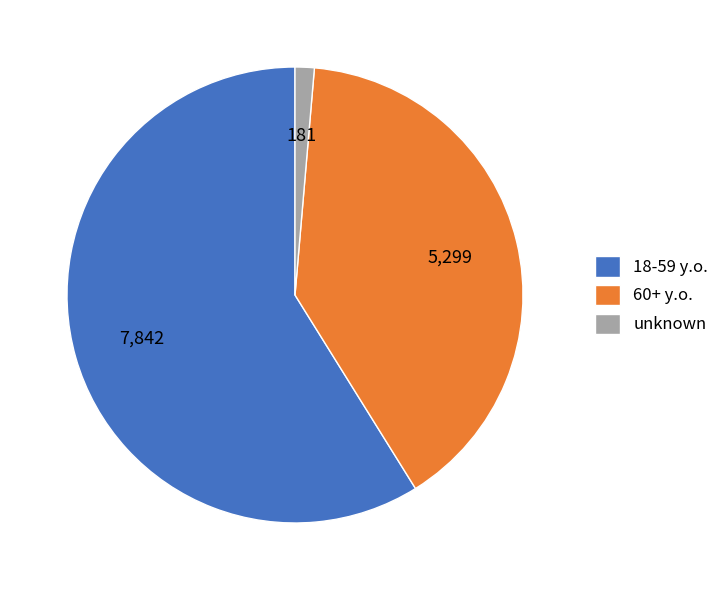

Which slice is the smallest?

unknown